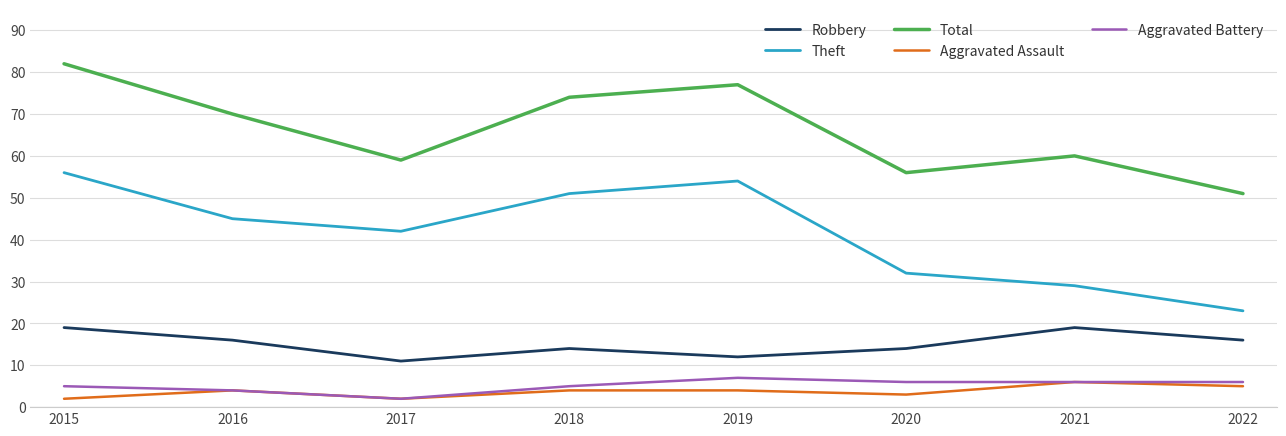

Reading left to right, transcribe all the data shown in this chart.

Robbery: 19	16	11	14	12	14	19	16
Theft: 56	45	42	51	54	32	29	23
Total: 82	70	59	74	77	56	60	51
Aggravated Assault: 2	4	2	4	4	3	6	5
Aggravated Battery: 5	4	2	5	7	6	6	6